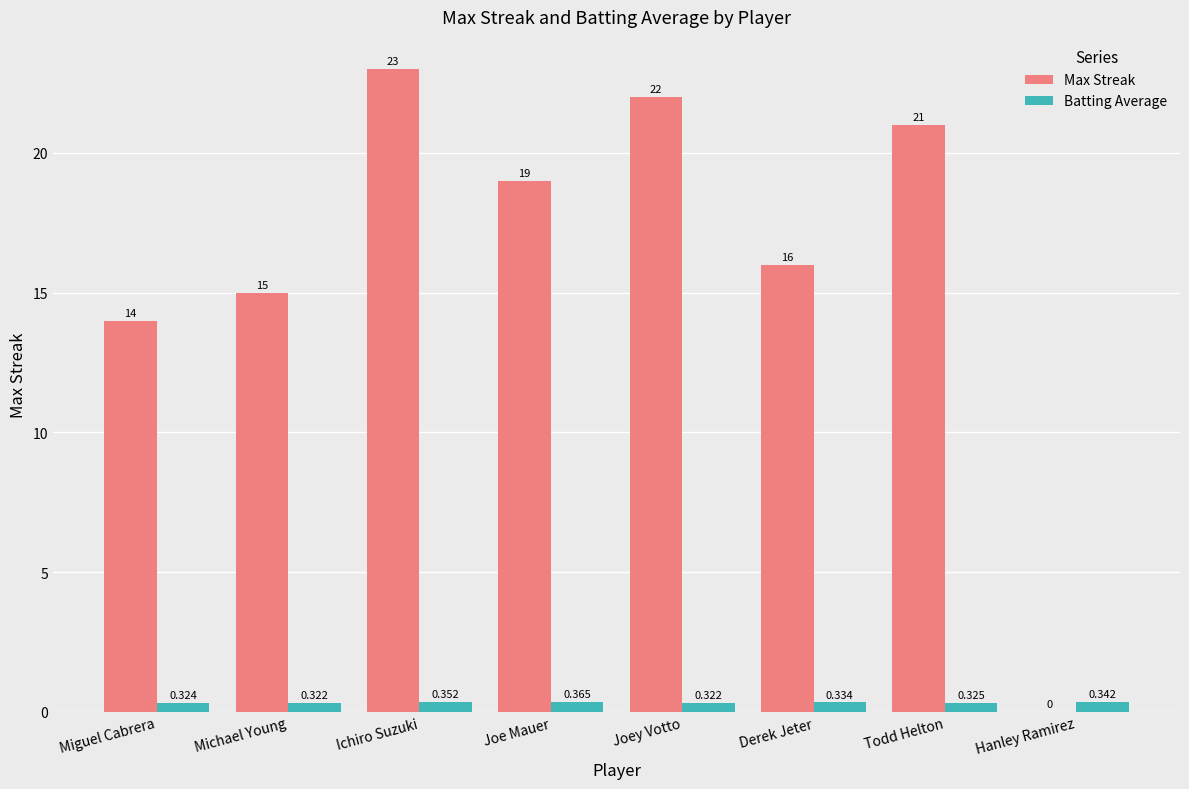

How many Batting Average values are between 0 and 1?

8